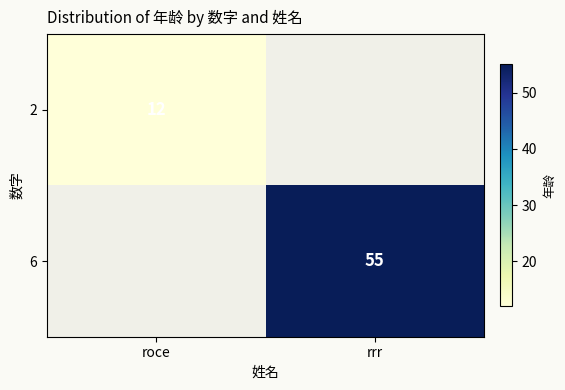

The 6 series shows 55 at rrr. True or false?

True